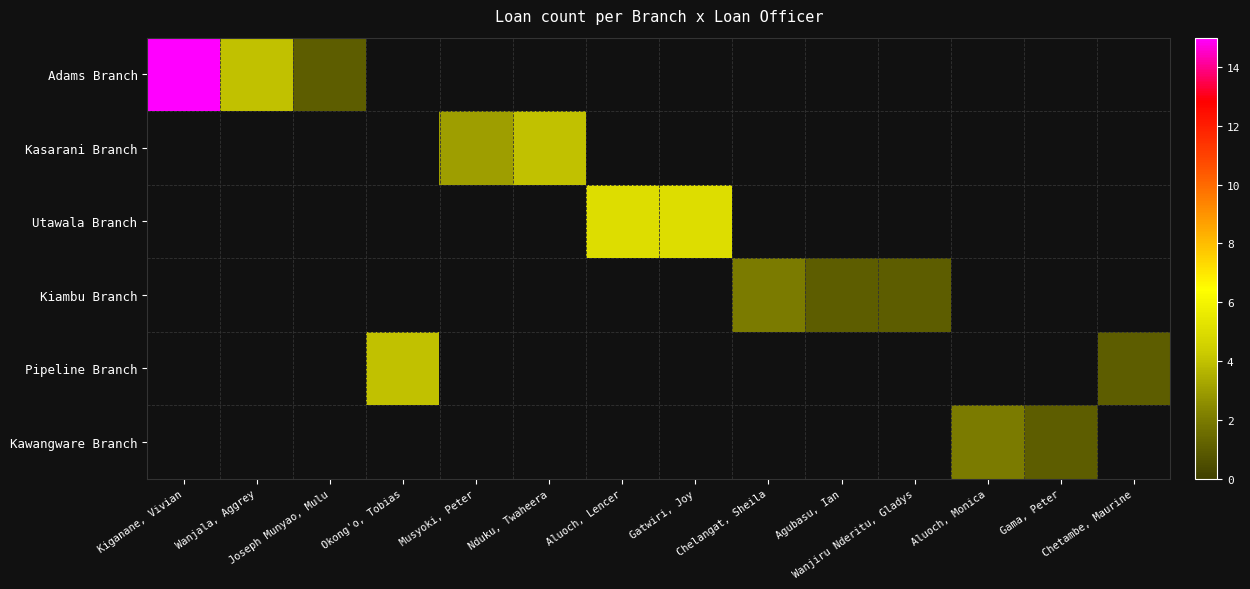

Reading left to right, extract all data points from this chart.

Adams Branch: Kiganane, Vivian=15	Wanjala, Aggrey=4	Joseph Munyao, Mulu=1	Okong'o, Tobias=0	Musyoki, Peter=0	Nduku, Twaheera=0	Aluoch, Lencer=0	Gatwiri, Joy=0	Chelangat, Sheila=0	Agubasu, Ian=0	Wanjiru Nderitu, Gladys=0	Aluoch, Monica=0	Gama, Peter=0	Chetambe, Maurine=0
Kasarani Branch: Kiganane, Vivian=0	Wanjala, Aggrey=0	Joseph Munyao, Mulu=0	Okong'o, Tobias=0	Musyoki, Peter=3	Nduku, Twaheera=4	Aluoch, Lencer=0	Gatwiri, Joy=0	Chelangat, Sheila=0	Agubasu, Ian=0	Wanjiru Nderitu, Gladys=0	Aluoch, Monica=0	Gama, Peter=0	Chetambe, Maurine=0
Utawala Branch: Kiganane, Vivian=0	Wanjala, Aggrey=0	Joseph Munyao, Mulu=0	Okong'o, Tobias=0	Musyoki, Peter=0	Nduku, Twaheera=0	Aluoch, Lencer=5	Gatwiri, Joy=5	Chelangat, Sheila=0	Agubasu, Ian=0	Wanjiru Nderitu, Gladys=0	Aluoch, Monica=0	Gama, Peter=0	Chetambe, Maurine=0
Kiambu Branch: Kiganane, Vivian=0	Wanjala, Aggrey=0	Joseph Munyao, Mulu=0	Okong'o, Tobias=0	Musyoki, Peter=0	Nduku, Twaheera=0	Aluoch, Lencer=0	Gatwiri, Joy=0	Chelangat, Sheila=2	Agubasu, Ian=1	Wanjiru Nderitu, Gladys=1	Aluoch, Monica=0	Gama, Peter=0	Chetambe, Maurine=0
Pipeline Branch: Kiganane, Vivian=0	Wanjala, Aggrey=0	Joseph Munyao, Mulu=0	Okong'o, Tobias=4	Musyoki, Peter=0	Nduku, Twaheera=0	Aluoch, Lencer=0	Gatwiri, Joy=0	Chelangat, Sheila=0	Agubasu, Ian=0	Wanjiru Nderitu, Gladys=0	Aluoch, Monica=0	Gama, Peter=0	Chetambe, Maurine=1
Kawangware Branch: Kiganane, Vivian=0	Wanjala, Aggrey=0	Joseph Munyao, Mulu=0	Okong'o, Tobias=0	Musyoki, Peter=0	Nduku, Twaheera=0	Aluoch, Lencer=0	Gatwiri, Joy=0	Chelangat, Sheila=0	Agubasu, Ian=0	Wanjiru Nderitu, Gladys=0	Aluoch, Monica=2	Gama, Peter=1	Chetambe, Maurine=0